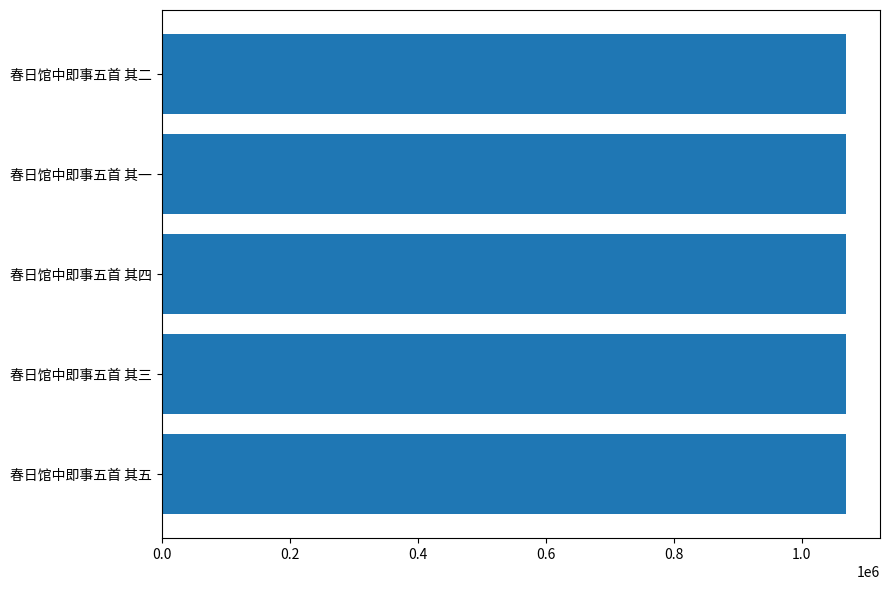

True or false: the data shows 499730 at 春日馆中即事五首 其三.

False